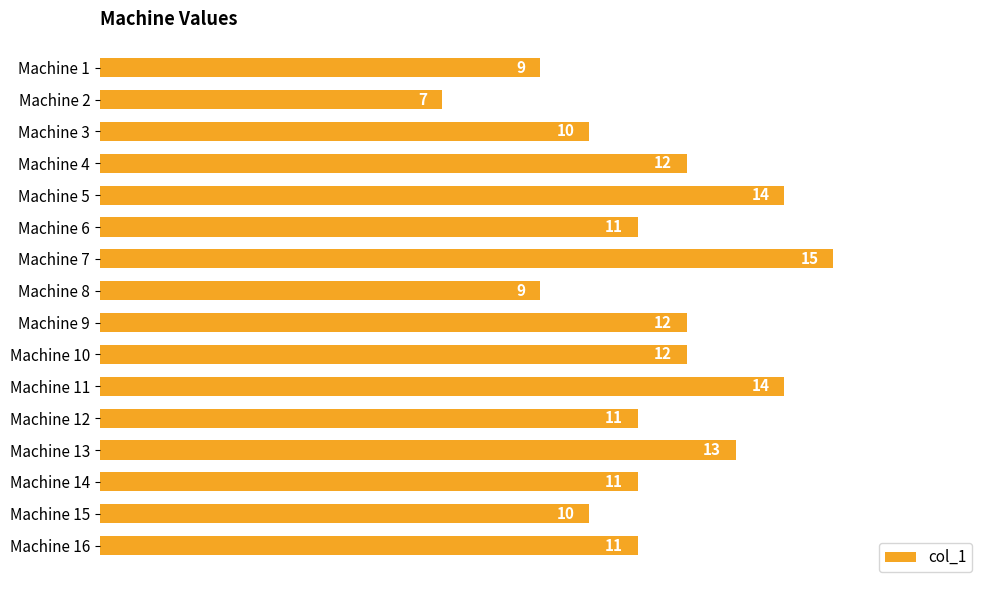

How many values are between 10 and 13?

10